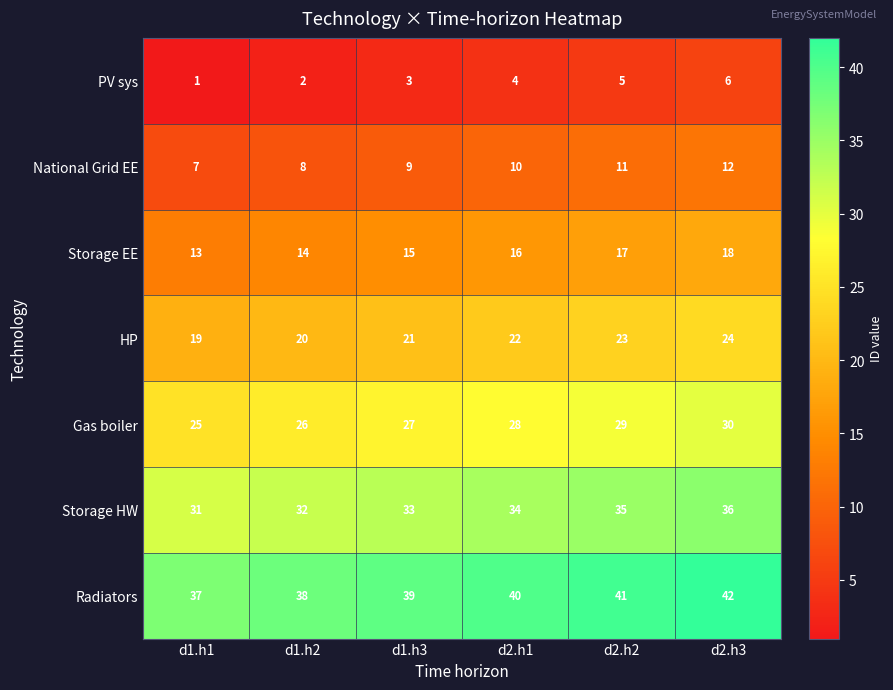

At which label is PV sys closest to 3?

d1.h3